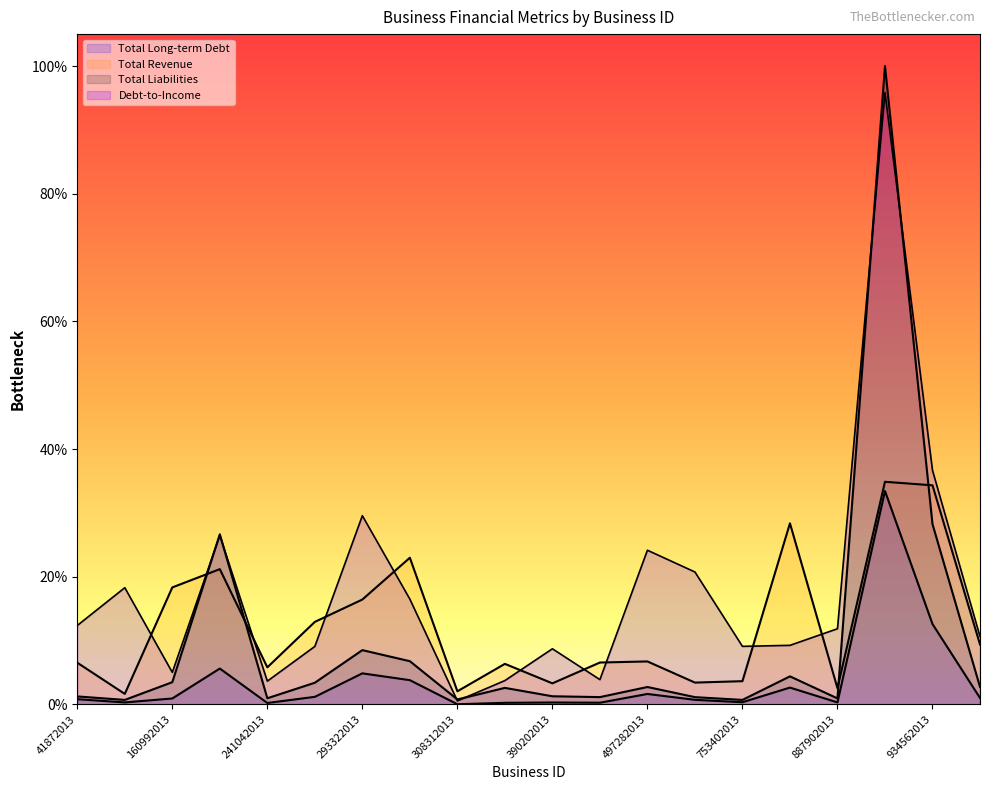

How many lines are shown in the chart?

4